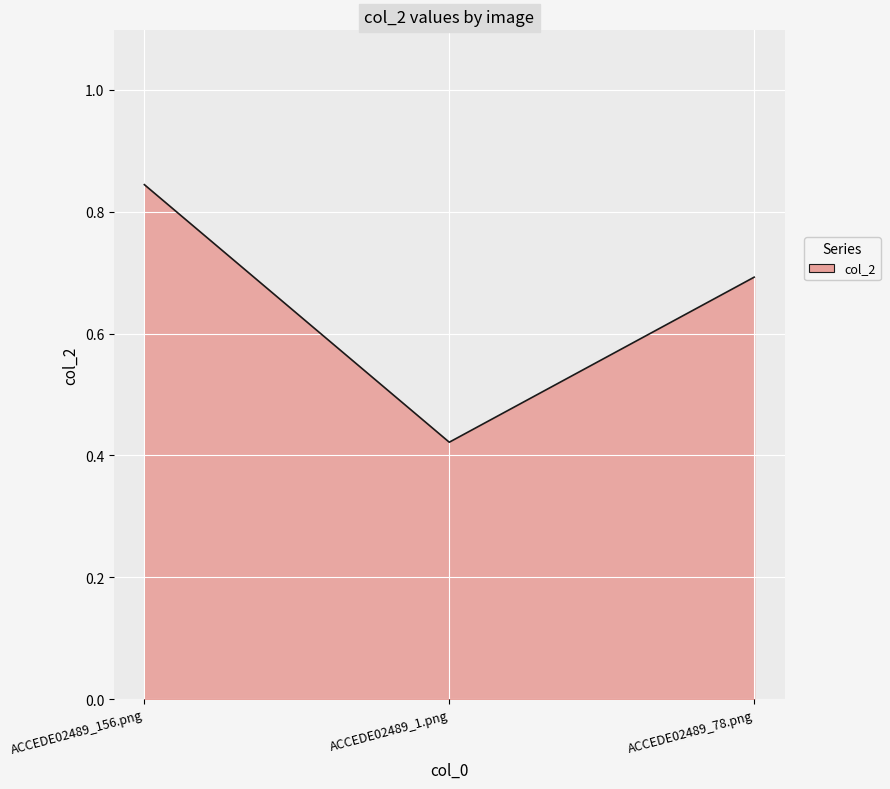

Does the chart display data point markers on the line(s)?

No